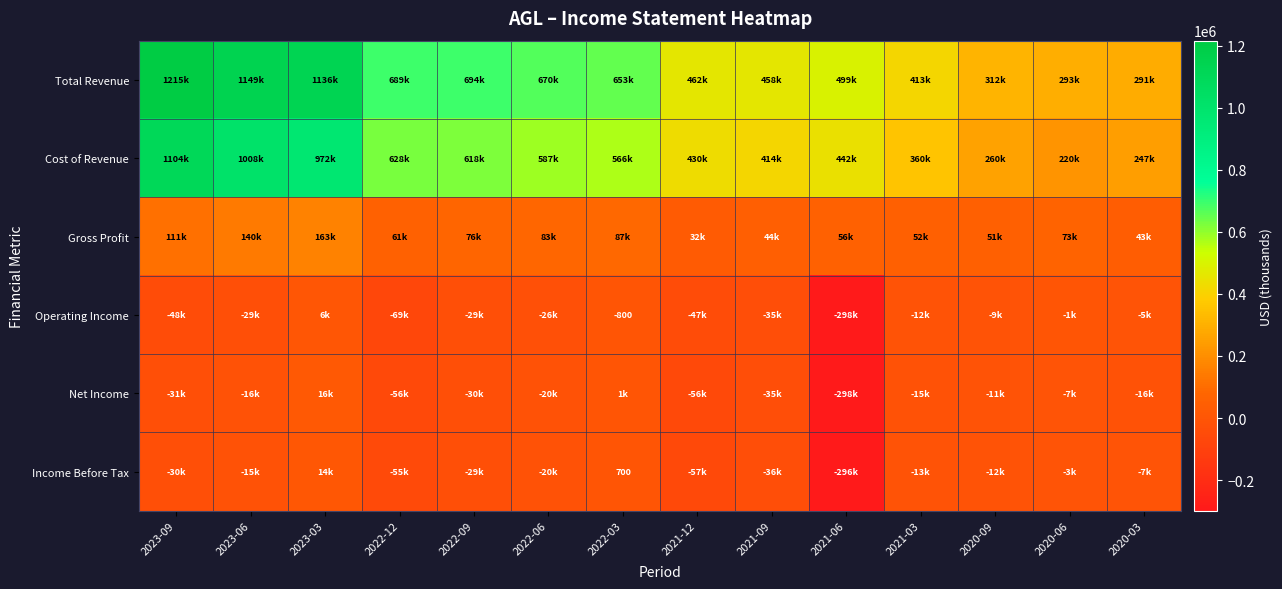

What is the total value across all series at 2023-06?

2236000